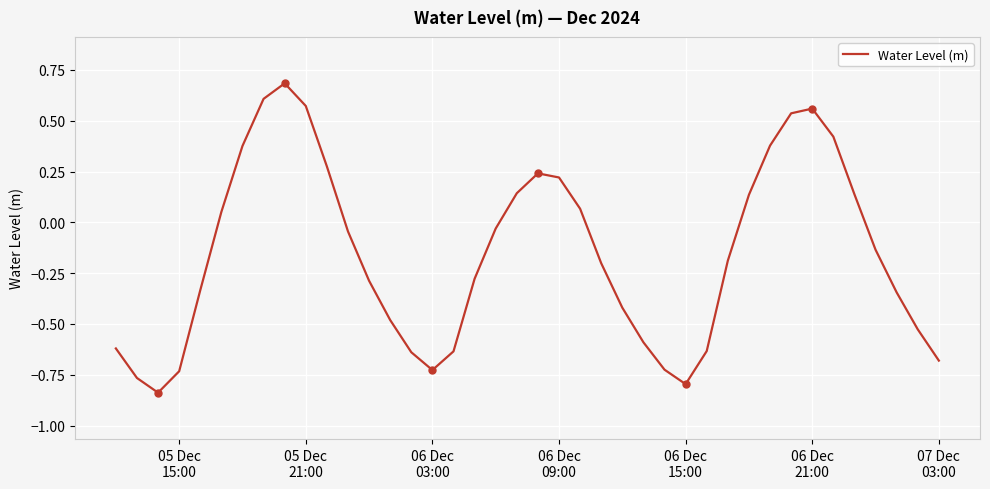

Does the chart display data point markers on the line(s)?

No